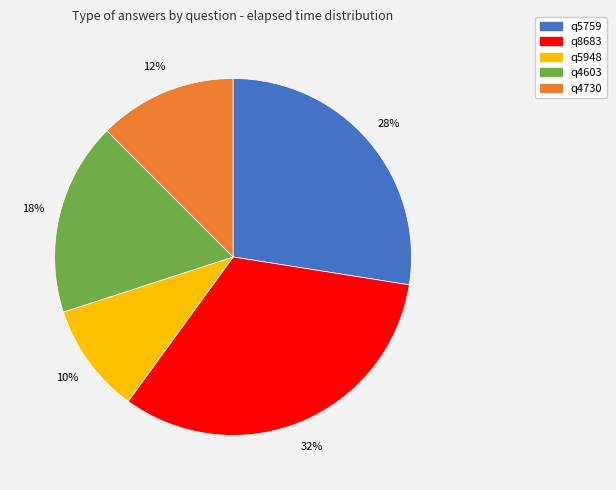

To the nearest percent, what is the average slice percentage?

20%